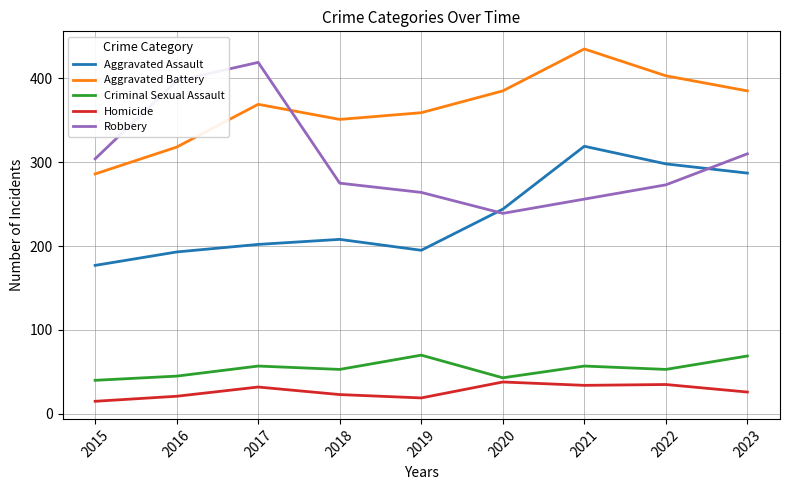

Count the number of categories in the chart.

9